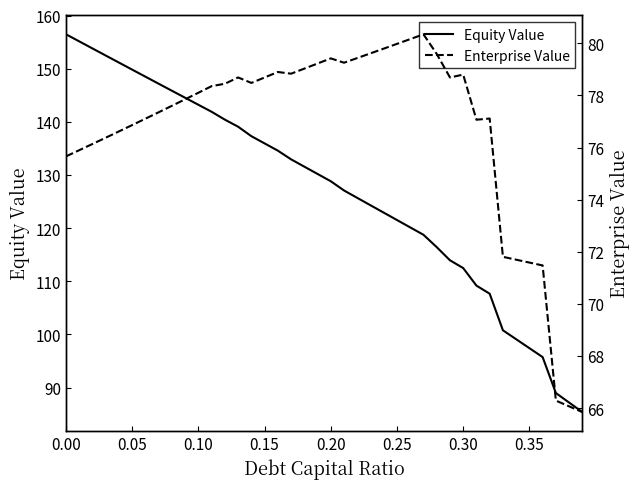

True or false: Enterprise Value and Equity Value intersect in this chart.

False